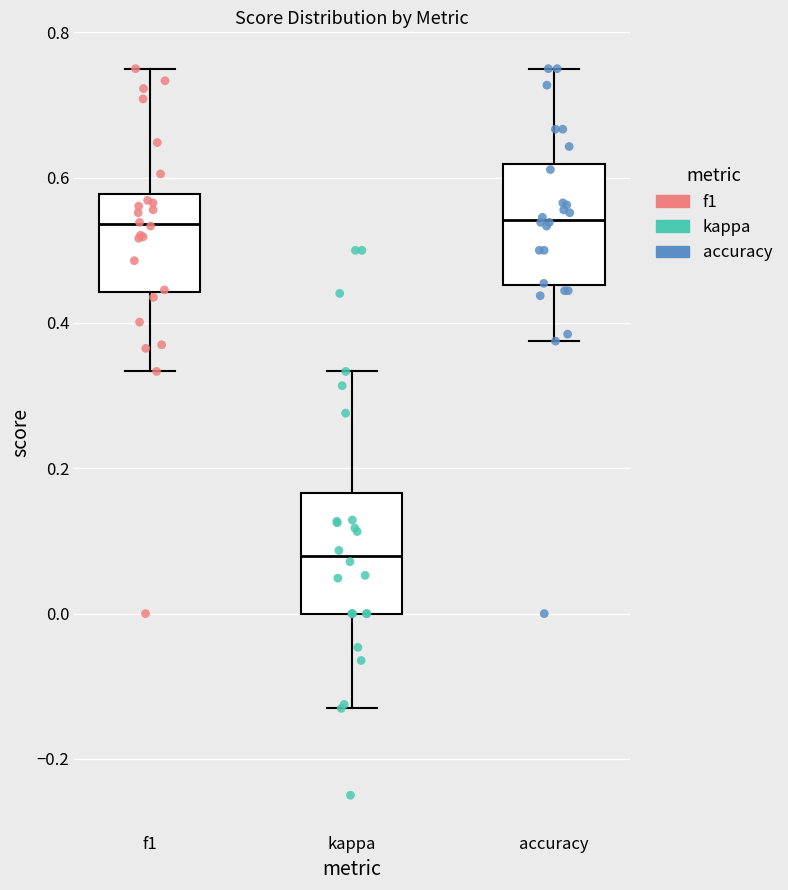

Reading left to right, transcribe this box plot: for each box, give where its median line is, the range the box spans, and where its two whiskers end, as read against the y-axis. The values are not printed on the chart, so give them approximately, as read against the axis.

f1: median 0.54, box 0.44 to 0.58, whiskers 0.34 to 0.76
kappa: median 0.08, box 0.00 to 0.16, whiskers -0.14 to 0.34
accuracy: median 0.54, box 0.46 to 0.62, whiskers 0.38 to 0.76